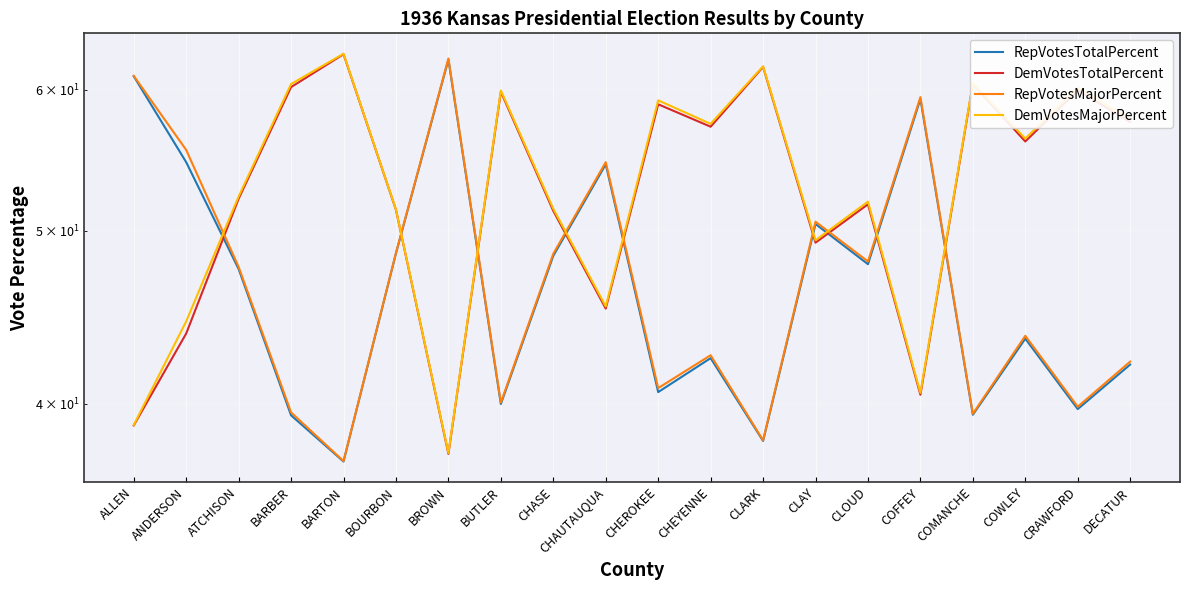

Where does the RepVotesMajorPercent series first go above 47?

ALLEN